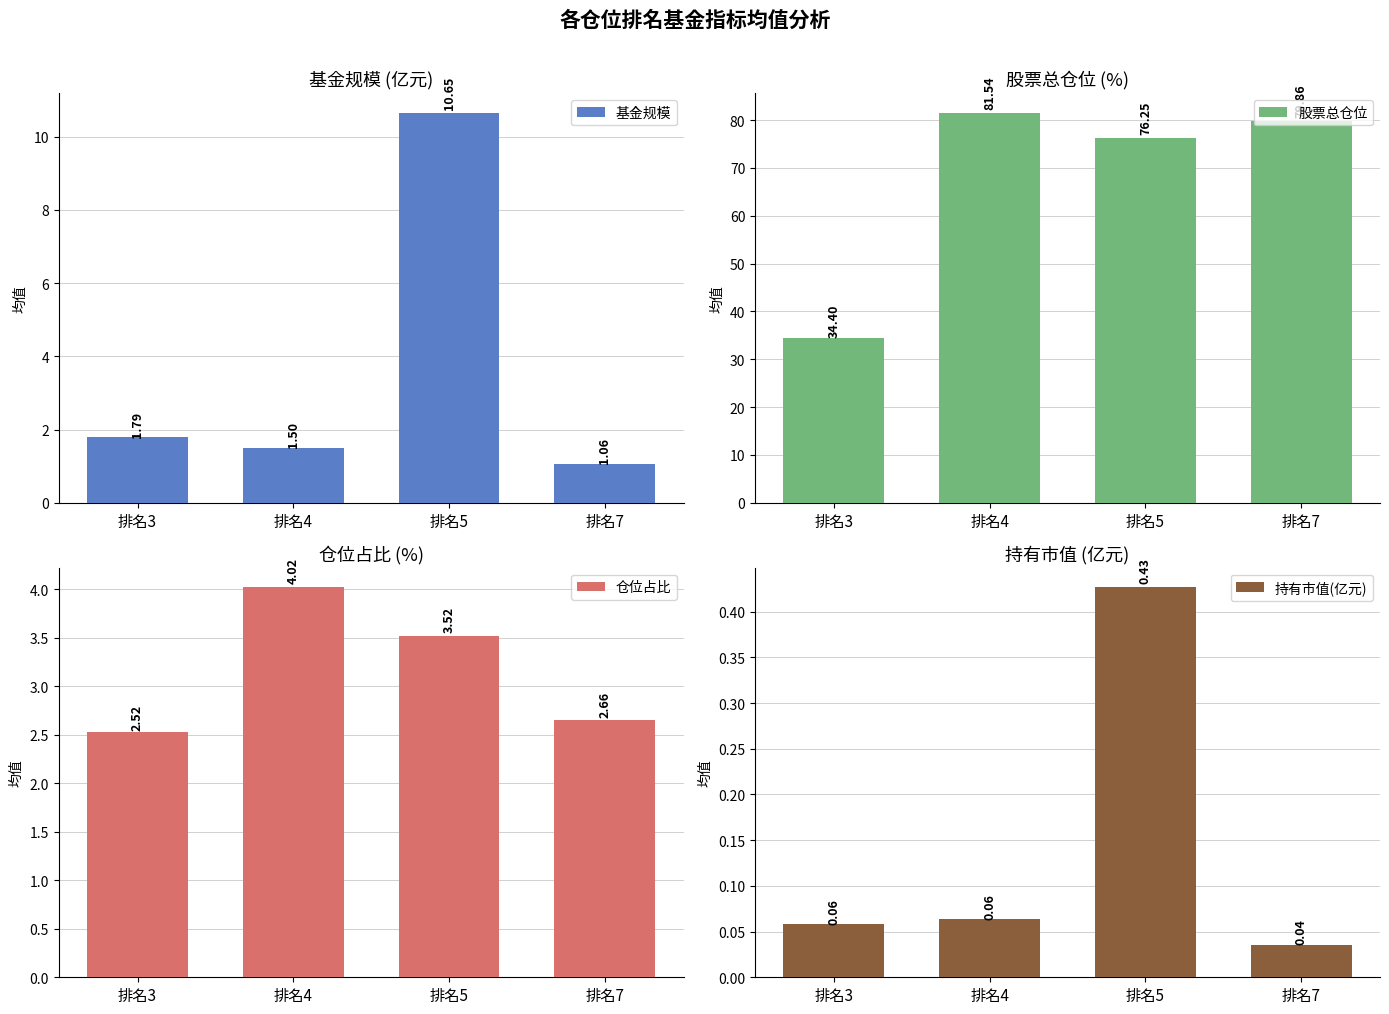

Reading left to right, extract all data points from this chart.

基金规模: 排名3=1.8	排名4=1.5	排名5=10.7	排名7=1.1
股票总仓位: 排名3=34.4	排名4=81.5	排名5=76.2	排名7=79.9
仓位占比: 排名3=2.5	排名4=4.0	排名5=3.5	排名7=2.7
持有市值(亿元): 排名3=0.1	排名4=0.1	排名5=0.4	排名7=0.0